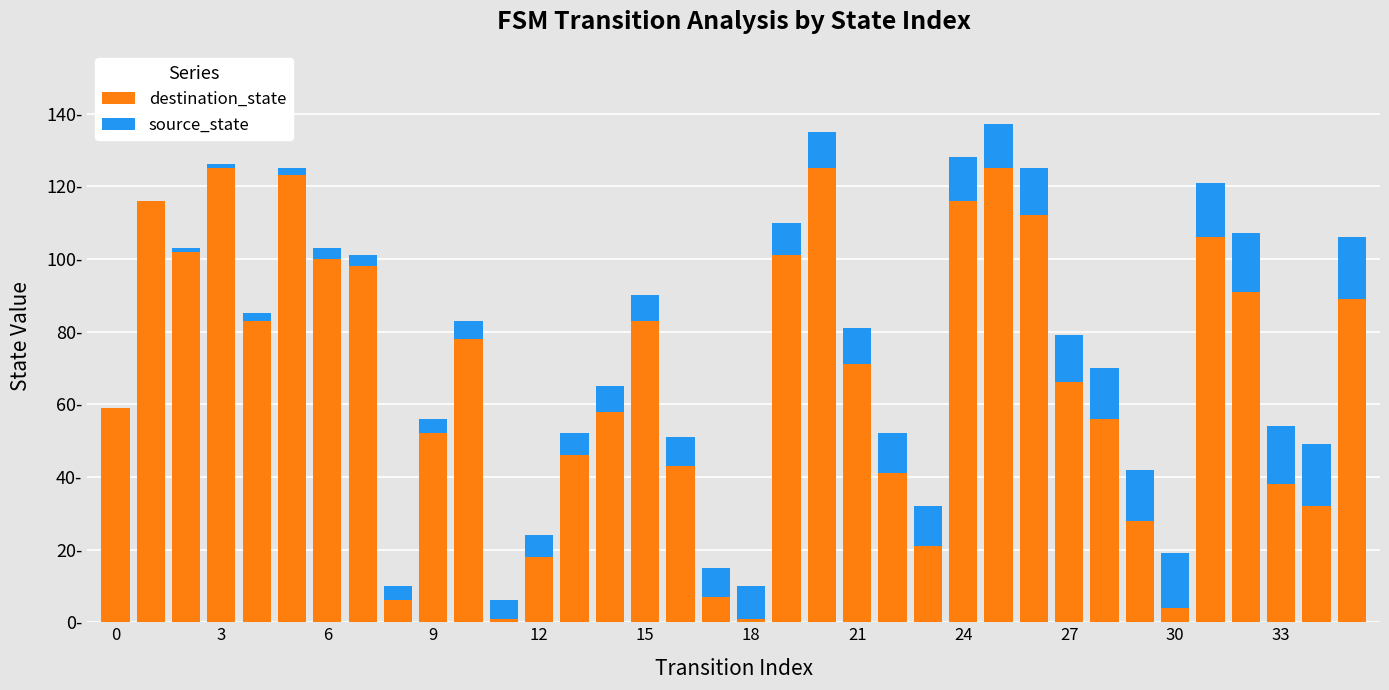

What are all the series names shown in the legend?

destination_state, source_state